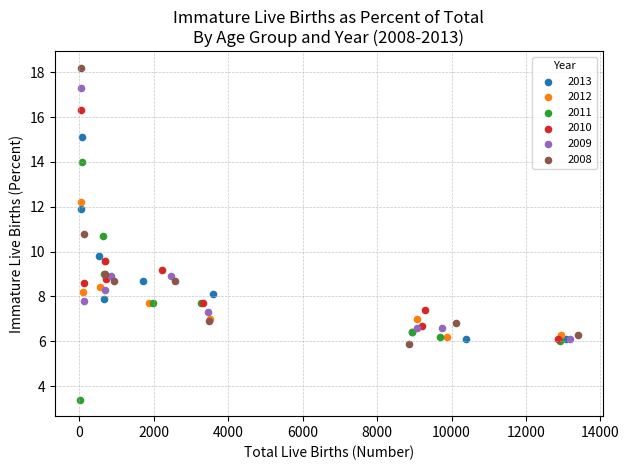

Which series reaches the minimum Y coordinate?

2011